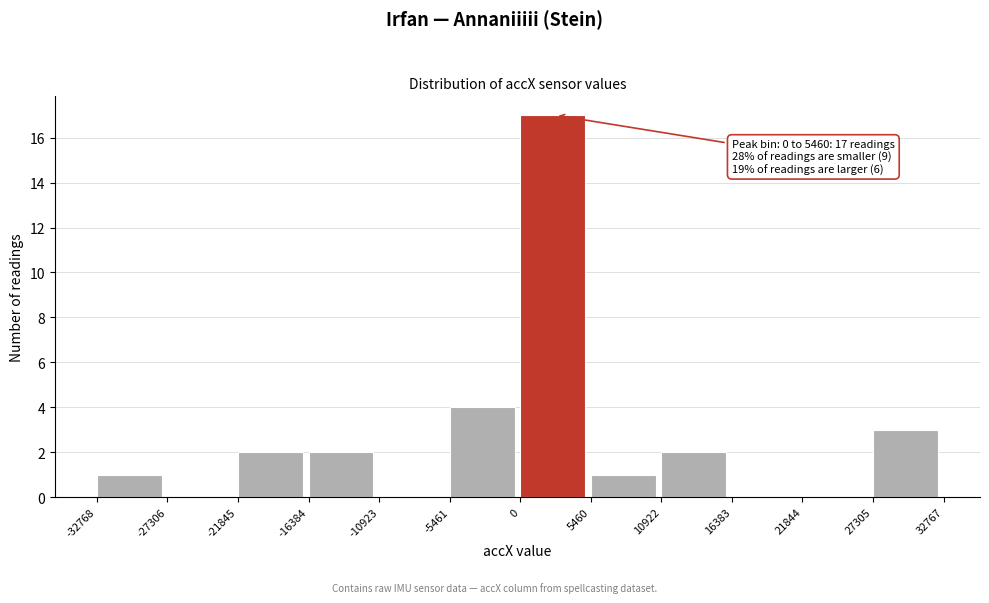

Over which range of the x-axis is the bar tallest?

0 to 5460